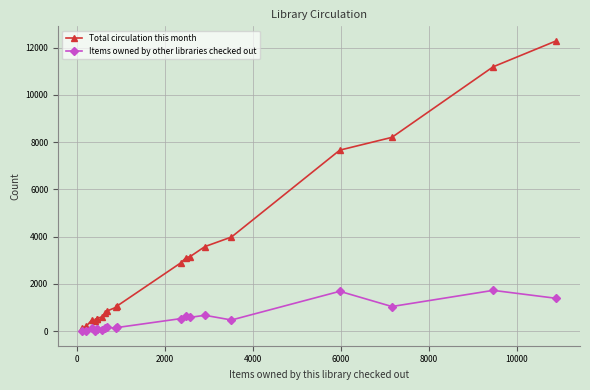

What is the difference between the maximum and minimum values in the Total circulation this month series?

12162